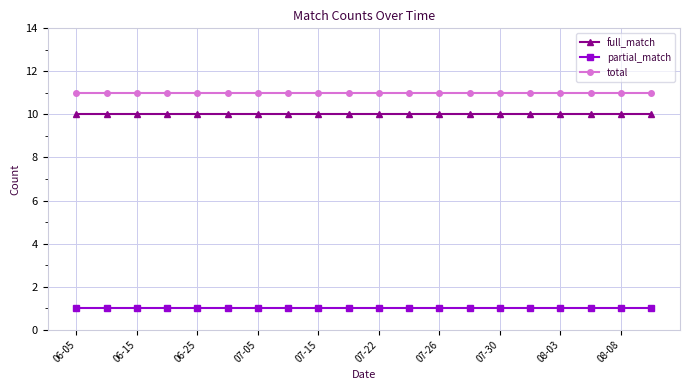

What is the value of the full_match point at the 12th from the left?

10